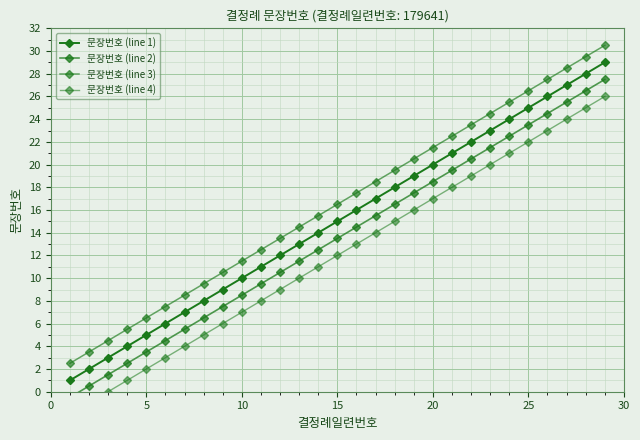

What is the spread (max minus min) of values at 15?

4.5